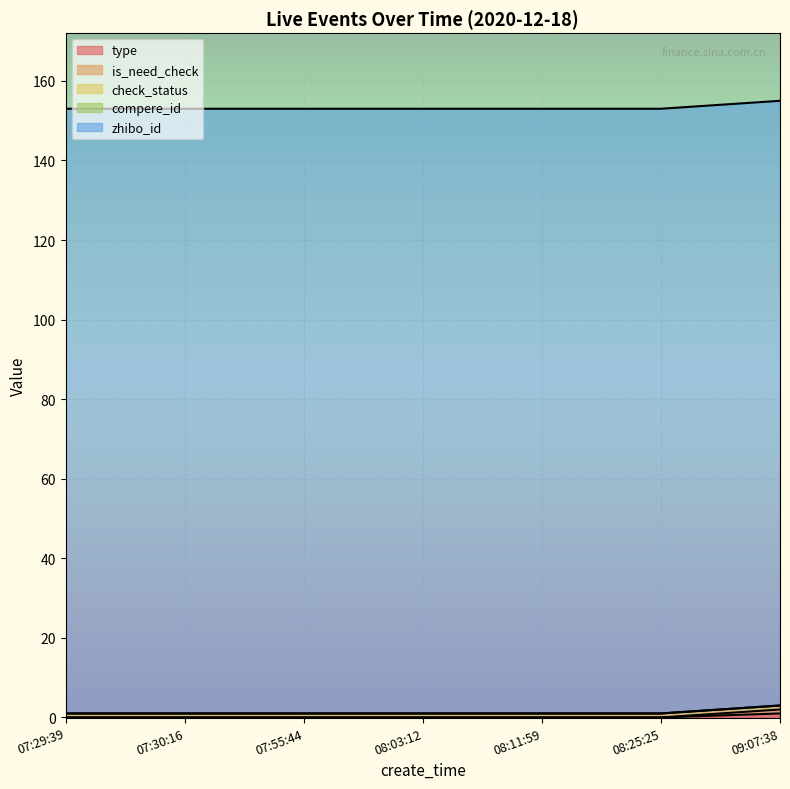

Between 07:29:39 and 08:11:59, which series saw the biggest shift?

type